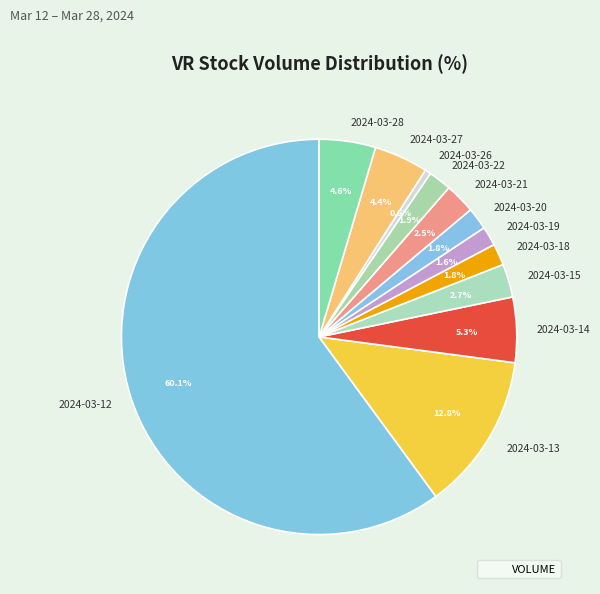

To the nearest percent, what is the difference between the 2024-03-21 and 2024-03-12 slice percentages?

58%